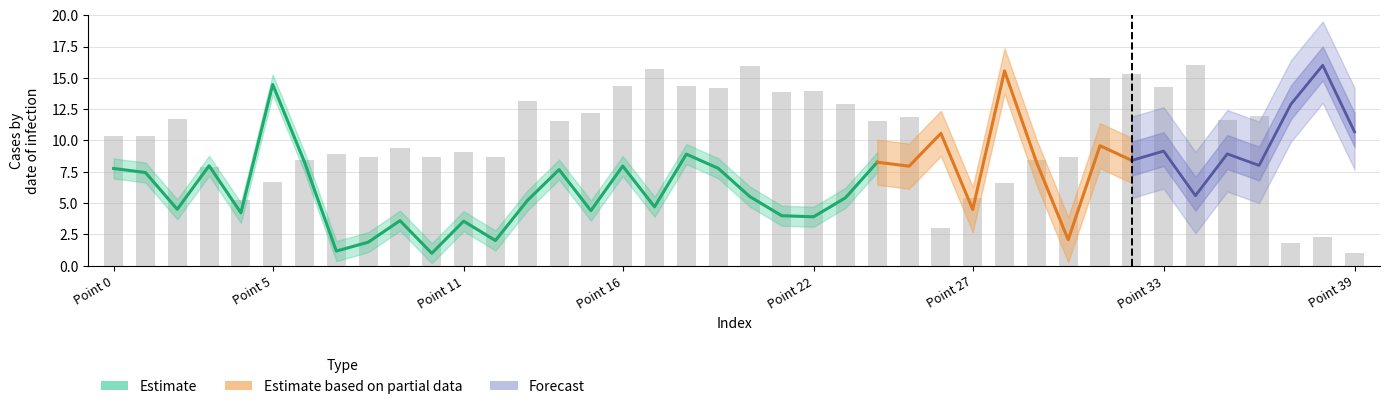

What is the difference between the maximum and minimum values?

15.0